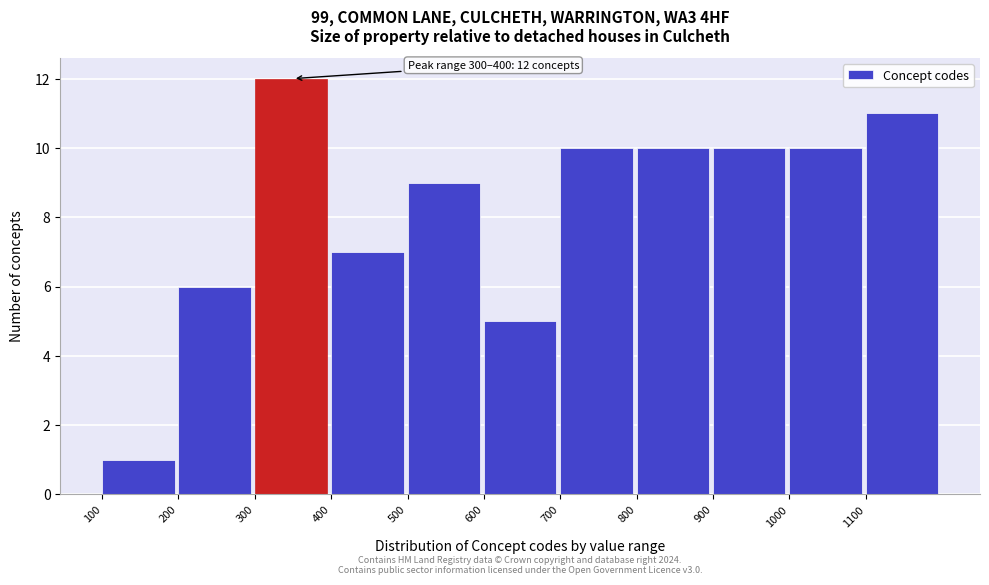

Which range on the x-axis has the tallest bar?

300 to 400